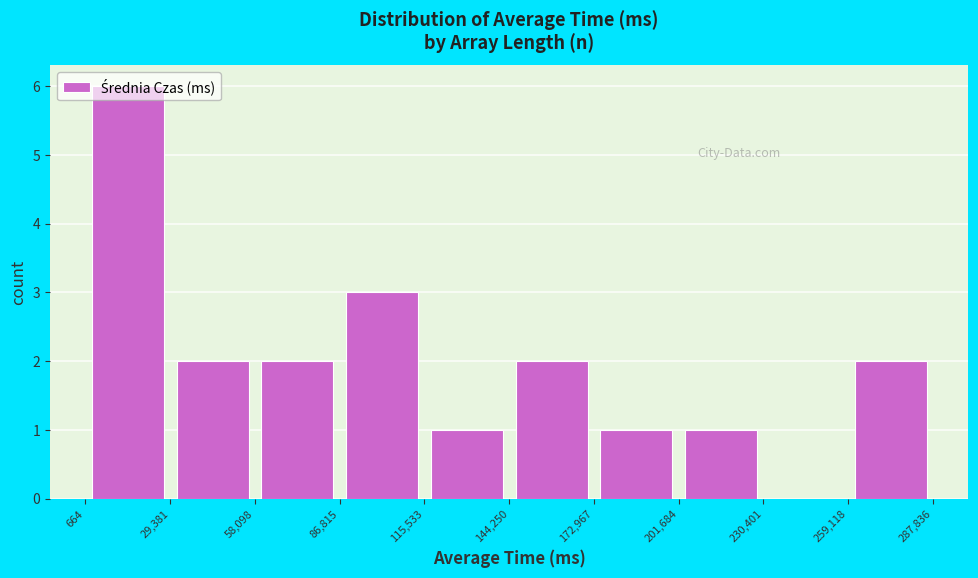

Which range on the x-axis has the tallest bar?

664 to 29,381